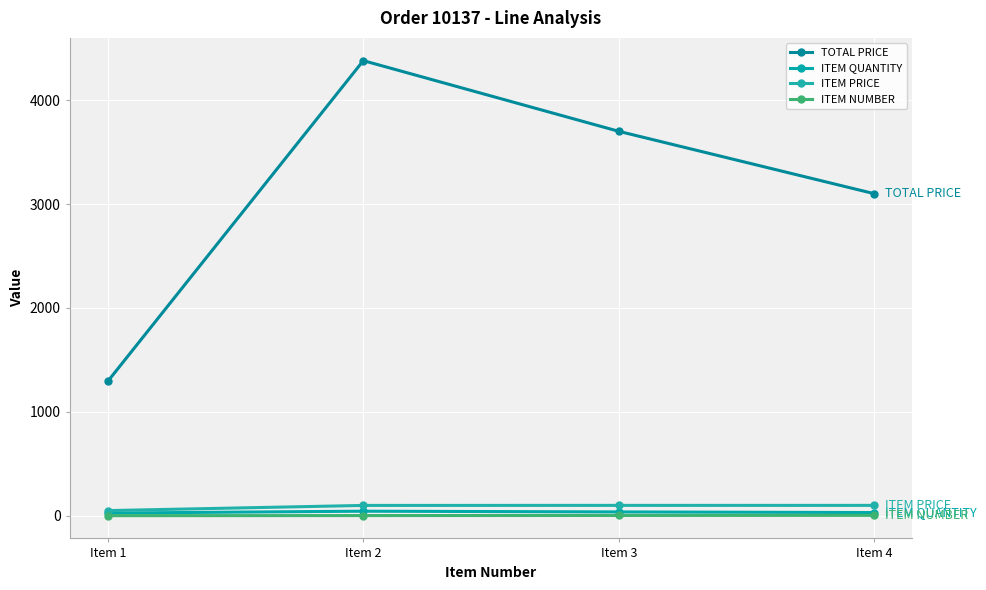

Which category has the lowest value in the TOTAL PRICE series?

Item 1